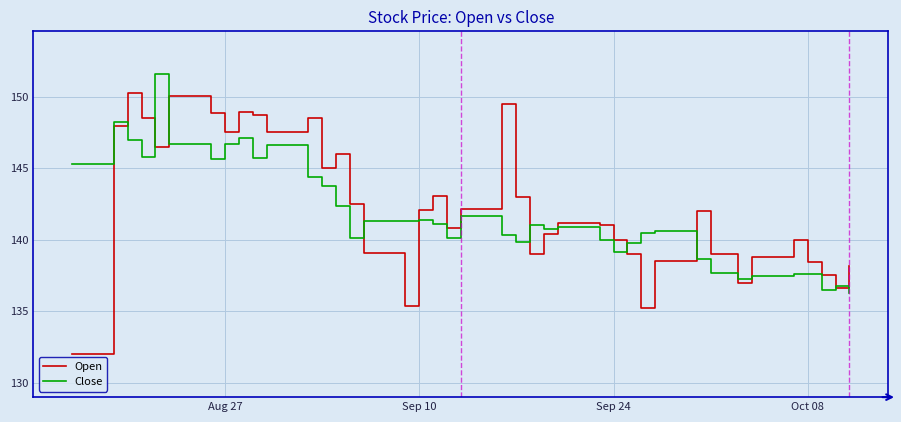

Which series has the largest range (max minus min)?

Open